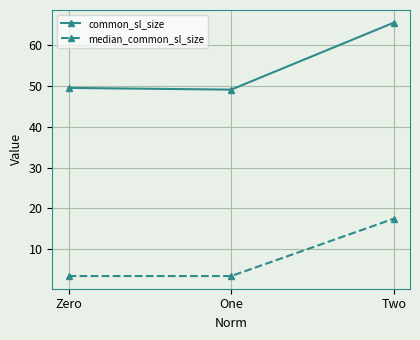

What is the sum of the common_sl_size values at Two and One?

114.4